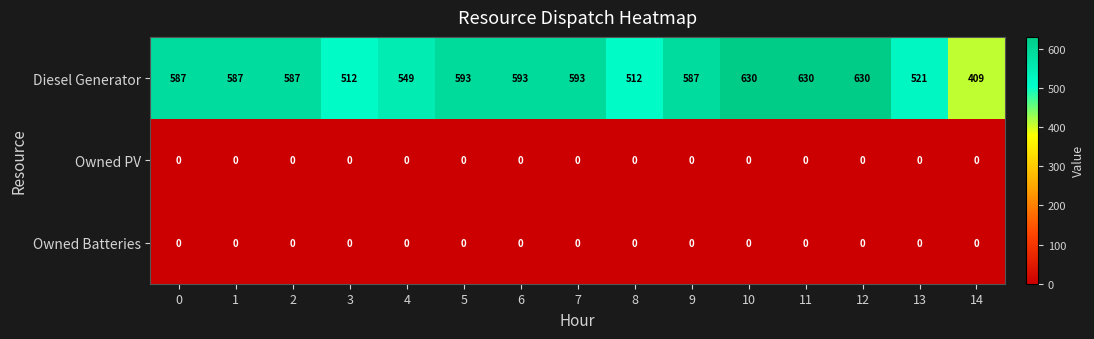

Between 10 and 13, which series saw the biggest shift?

Diesel Generator